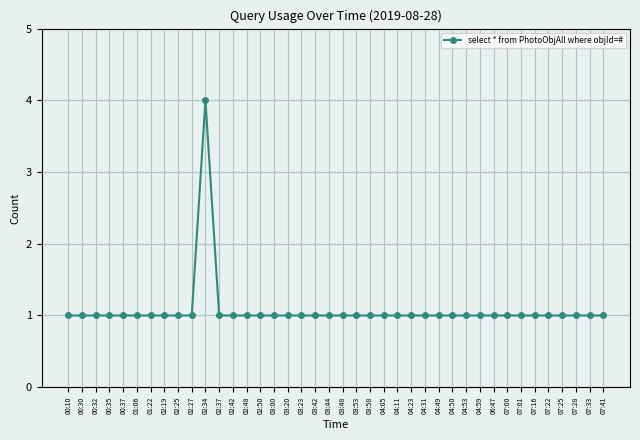

True or false: there are more than 0 points higher than both neighbors.

True